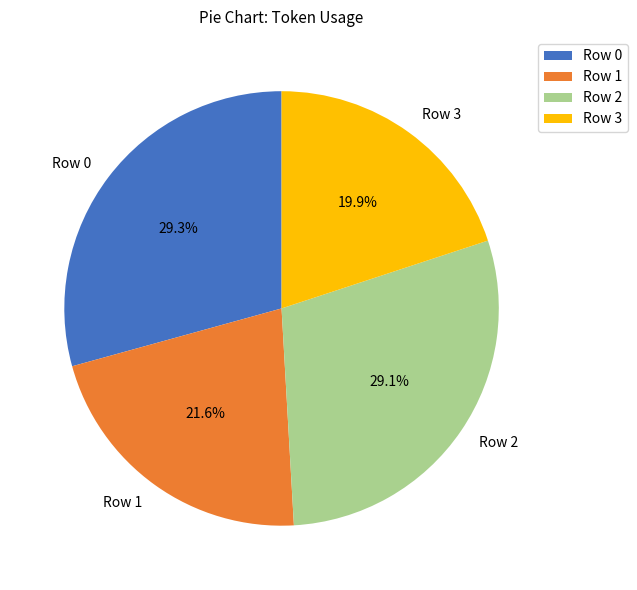

Which category has the smallest portion of the pie?

Row 3